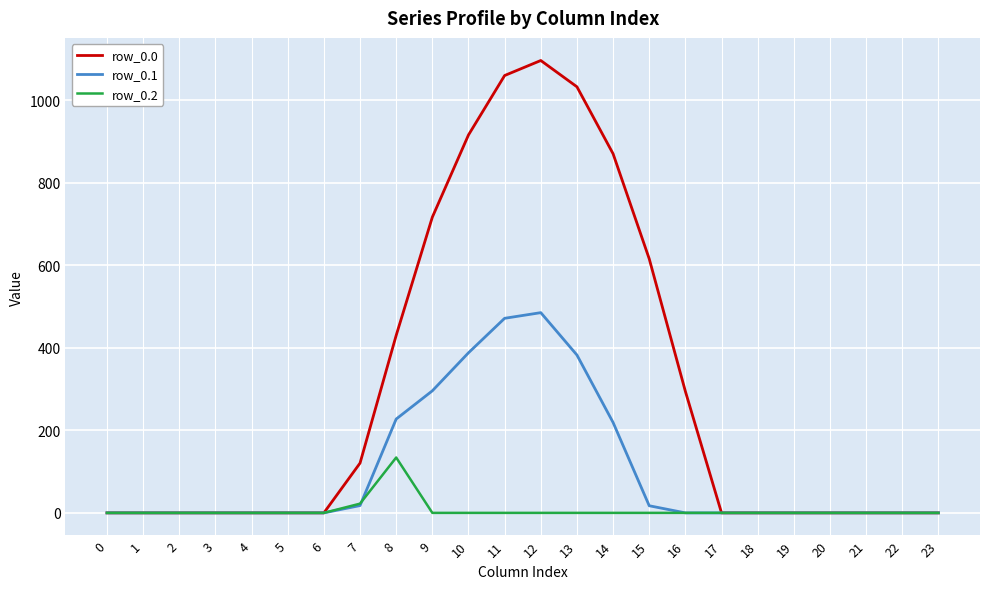

Which series has the largest total across all categories?

row_0.0